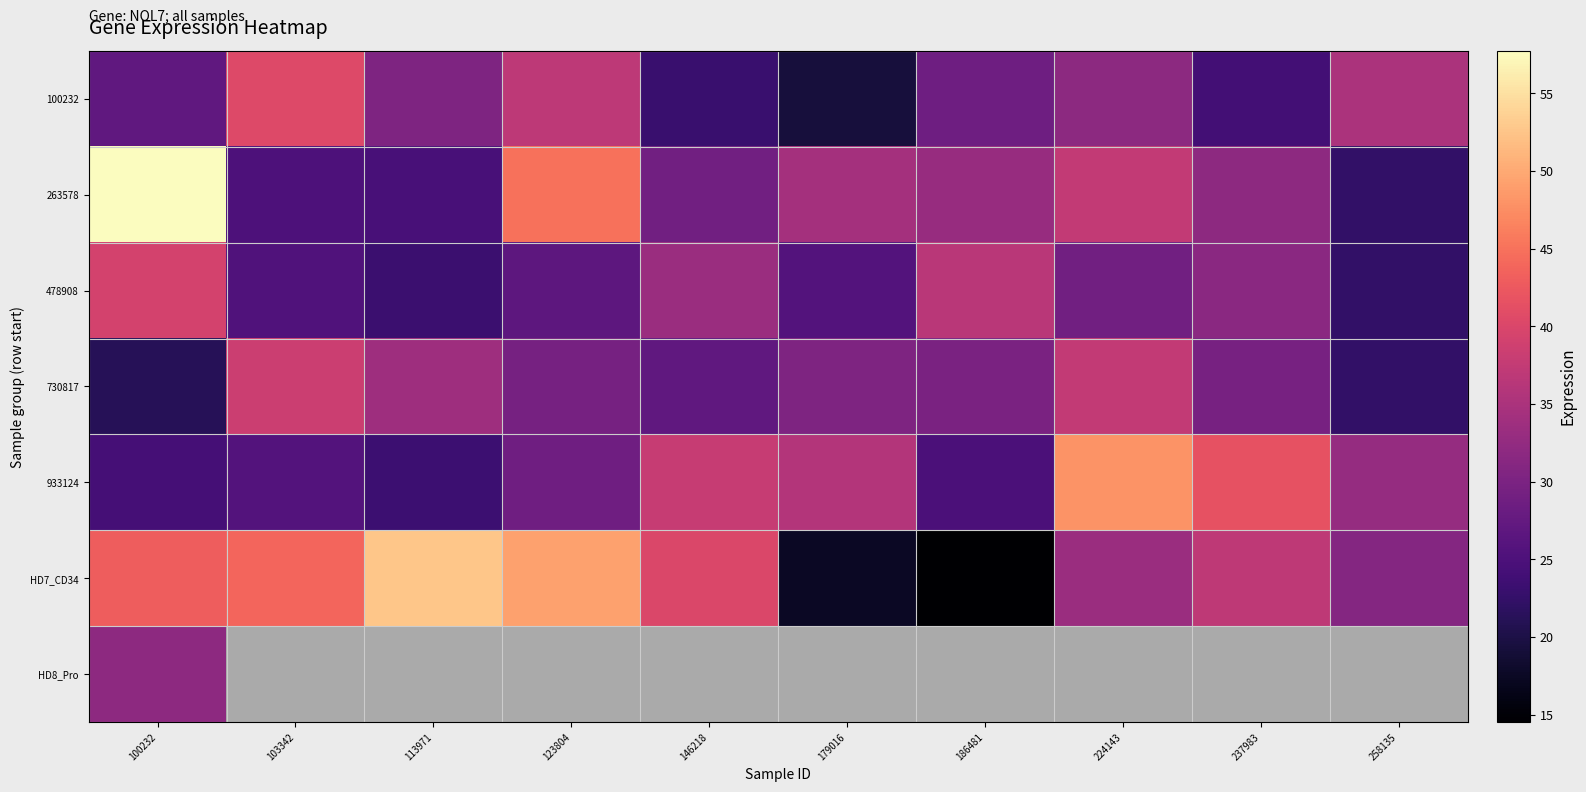

What is the sum of all 100232 values?

296.7